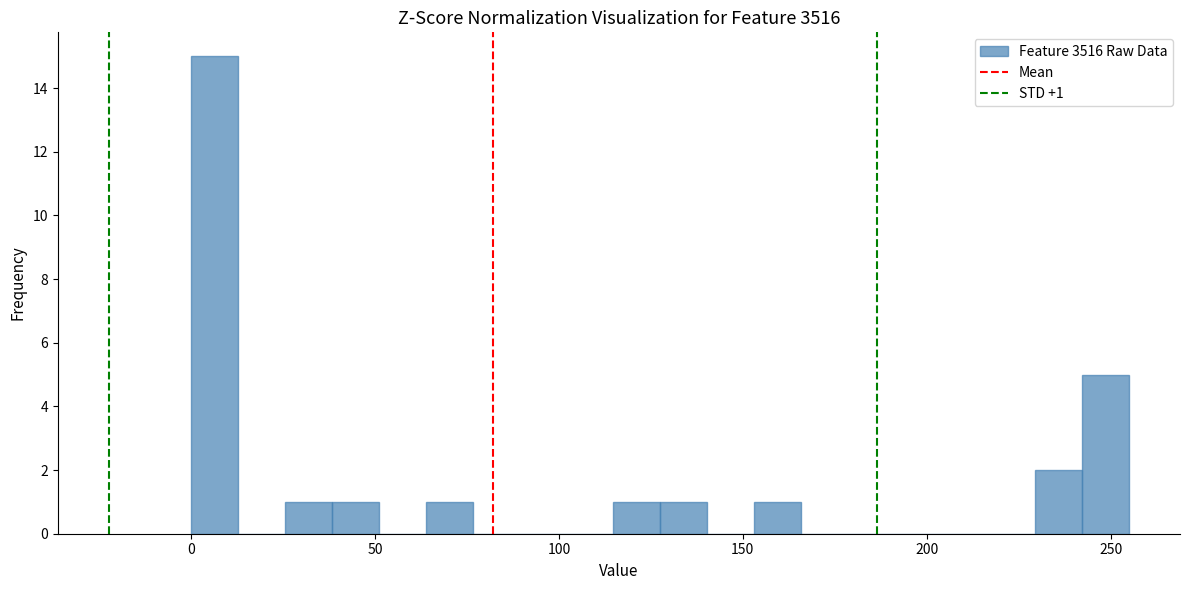

Around what value on the x-axis is the tallest bar? Give the approximate position of its centre, as read against the axis.

5